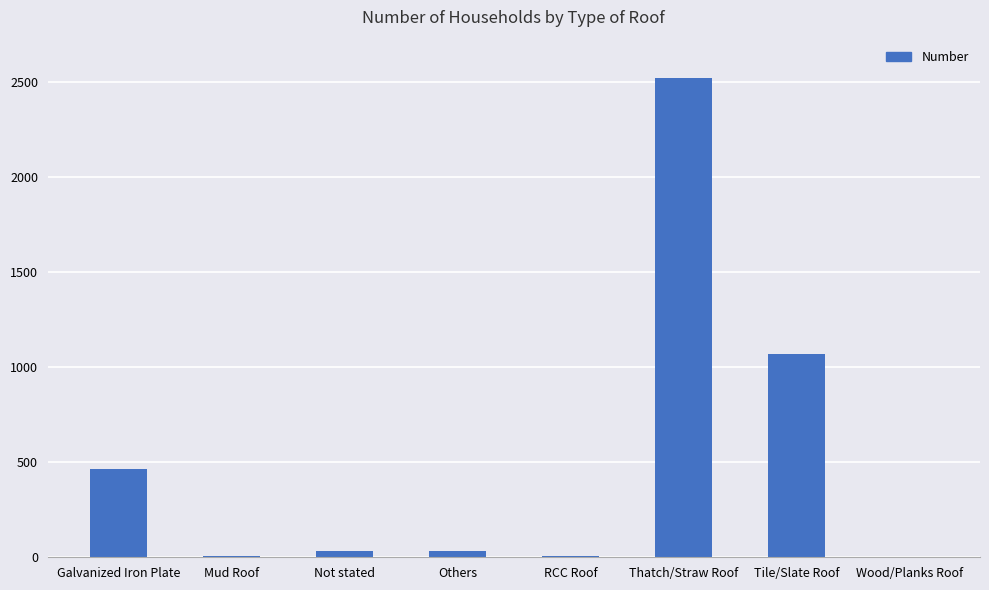

What is the sum of the values at Others and Mud Roof?

44